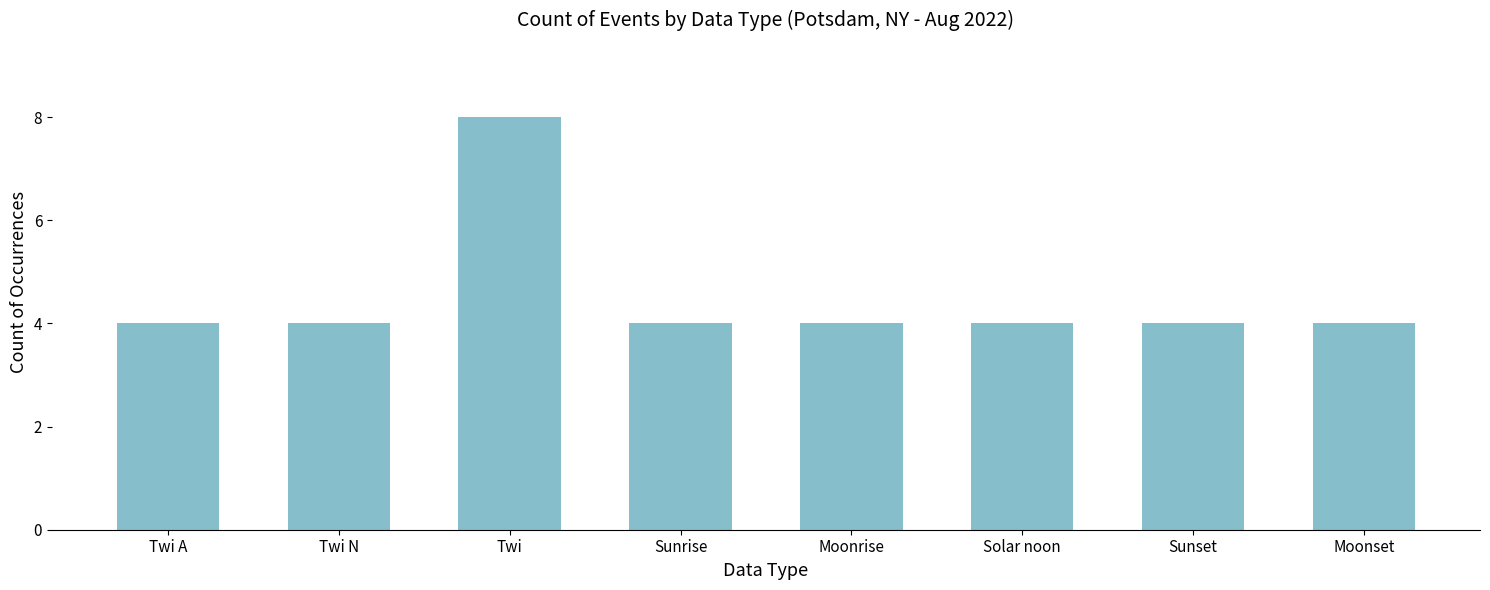

The value at Moonset is 4. True or false?

True